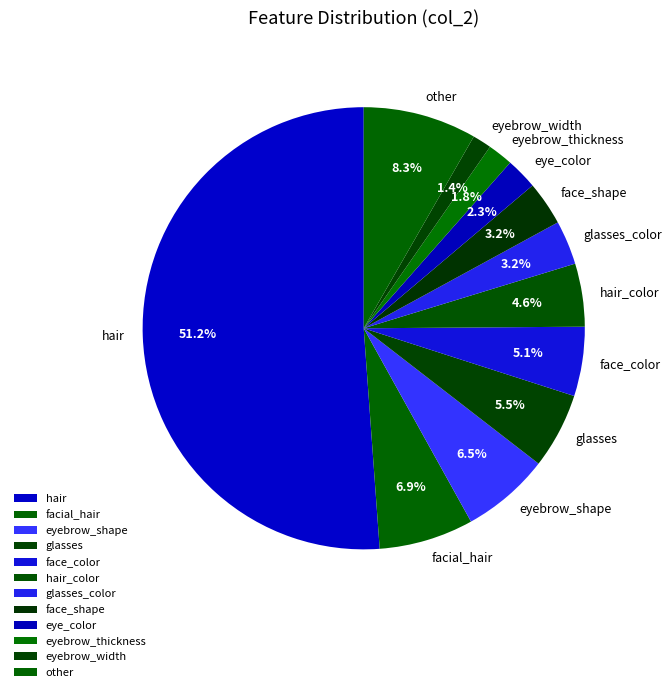

Between hair_color and glasses_color, which is larger?

hair_color